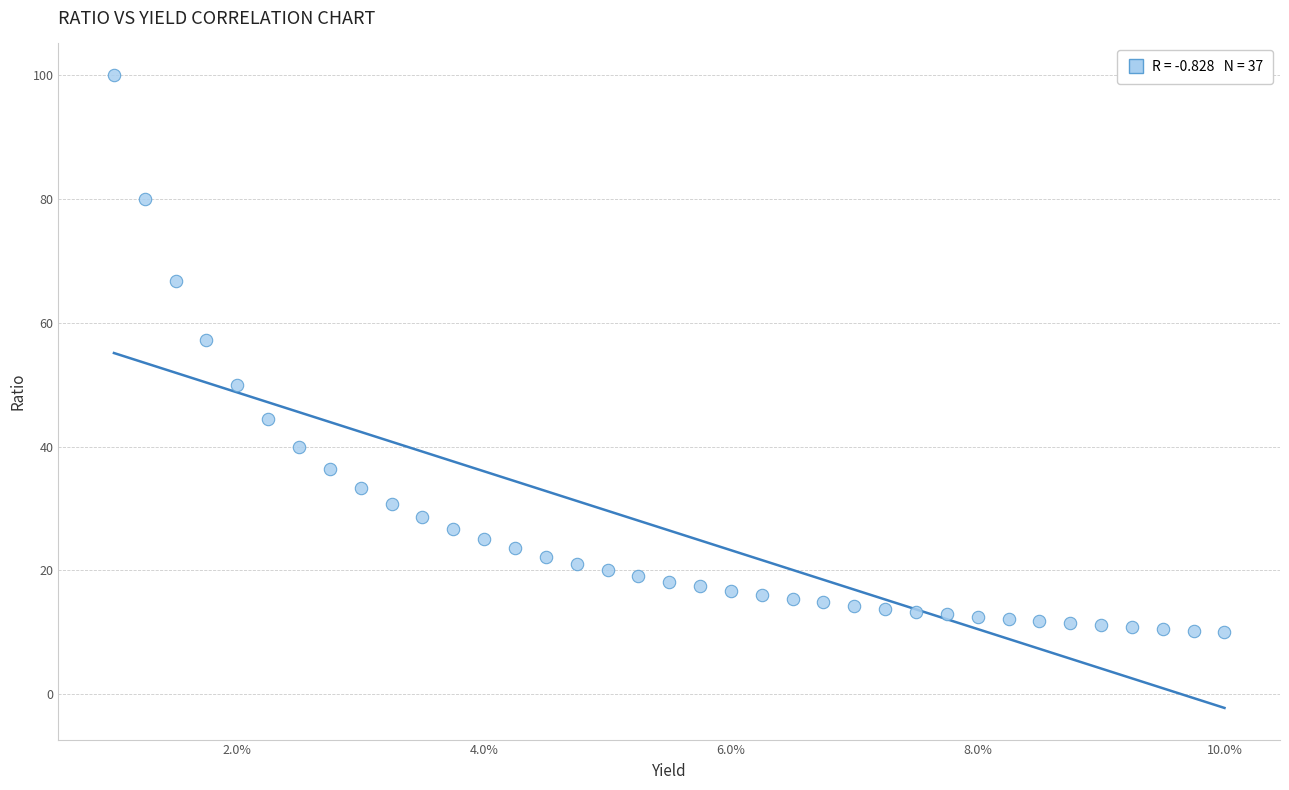

What Y value in the scatter plot is closest to 55?

57.1